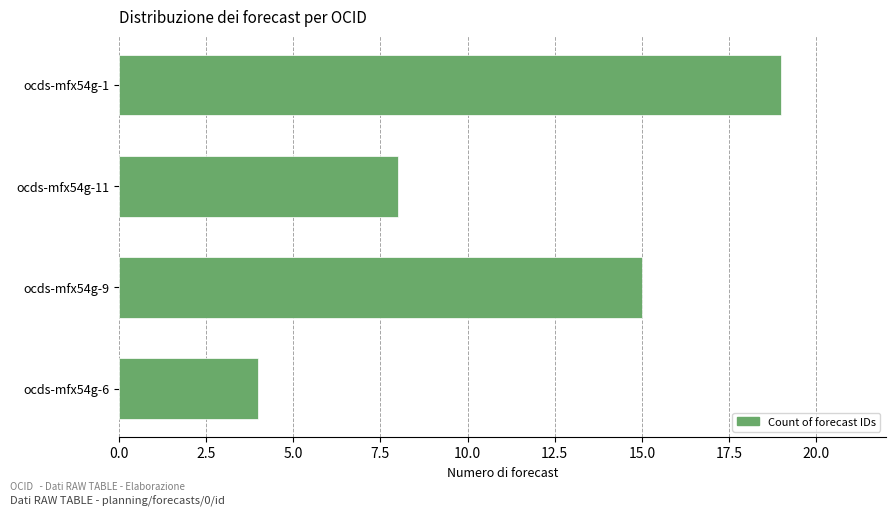

Where is the data nearest to the value 11?

ocds-mfx54g-11